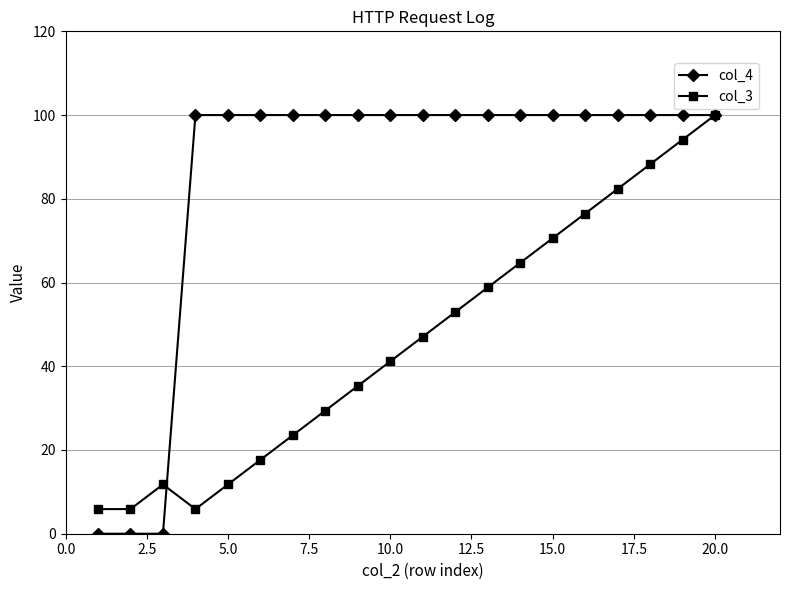

Count the number of categories in the chart.

20